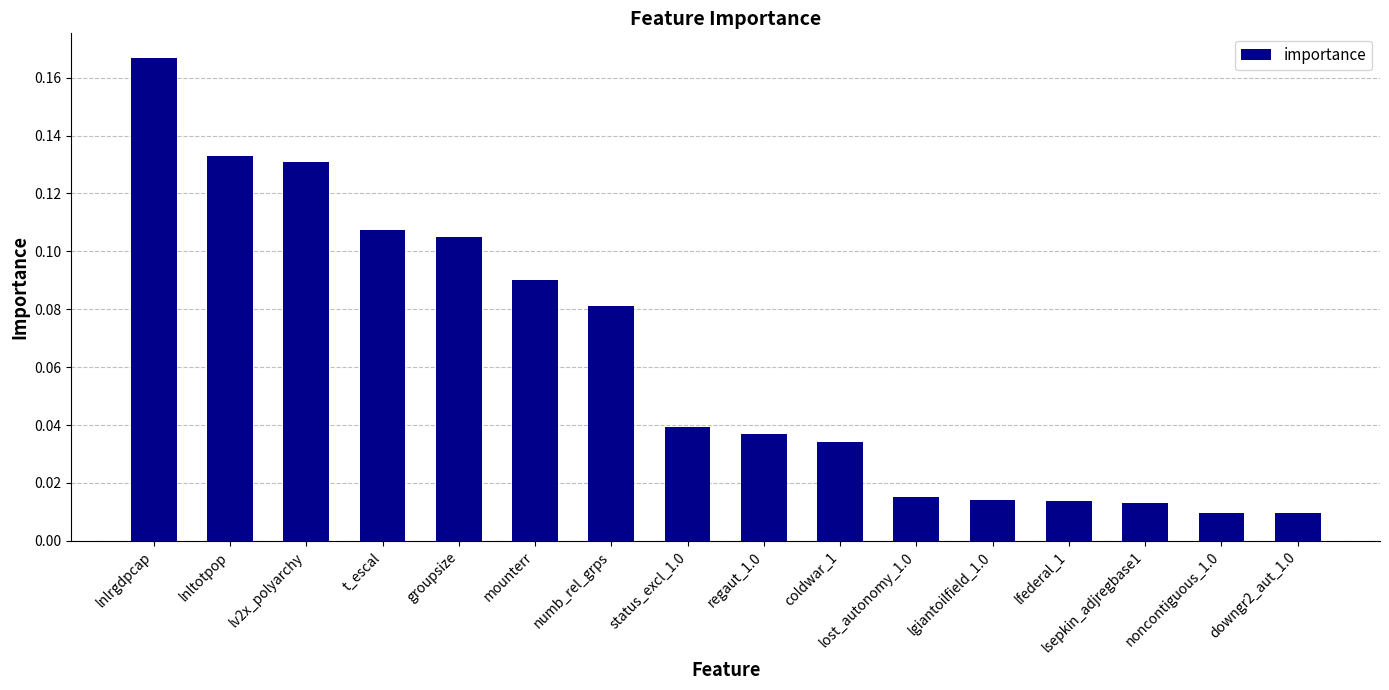

What position from the right is lgiantoilfield_1.0?

5